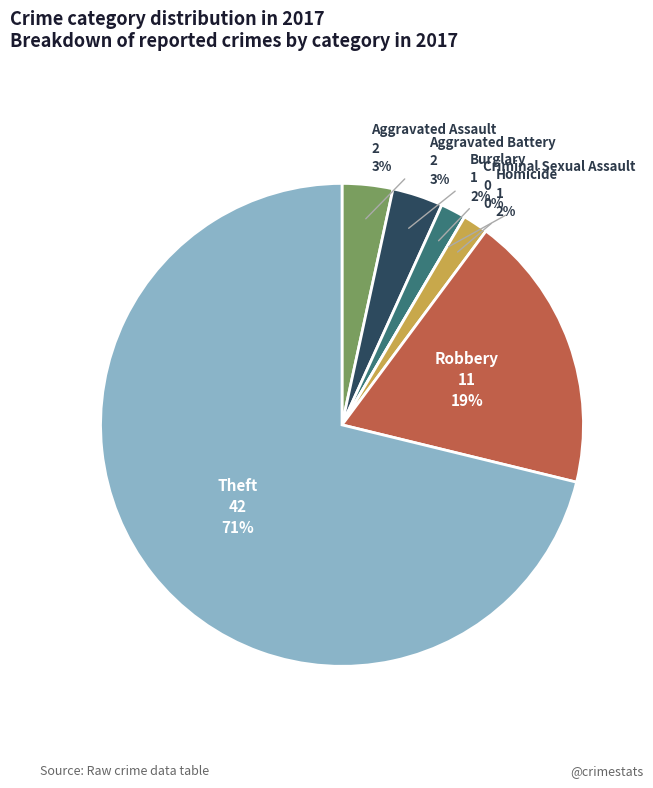

Which slice is the largest?

Theft